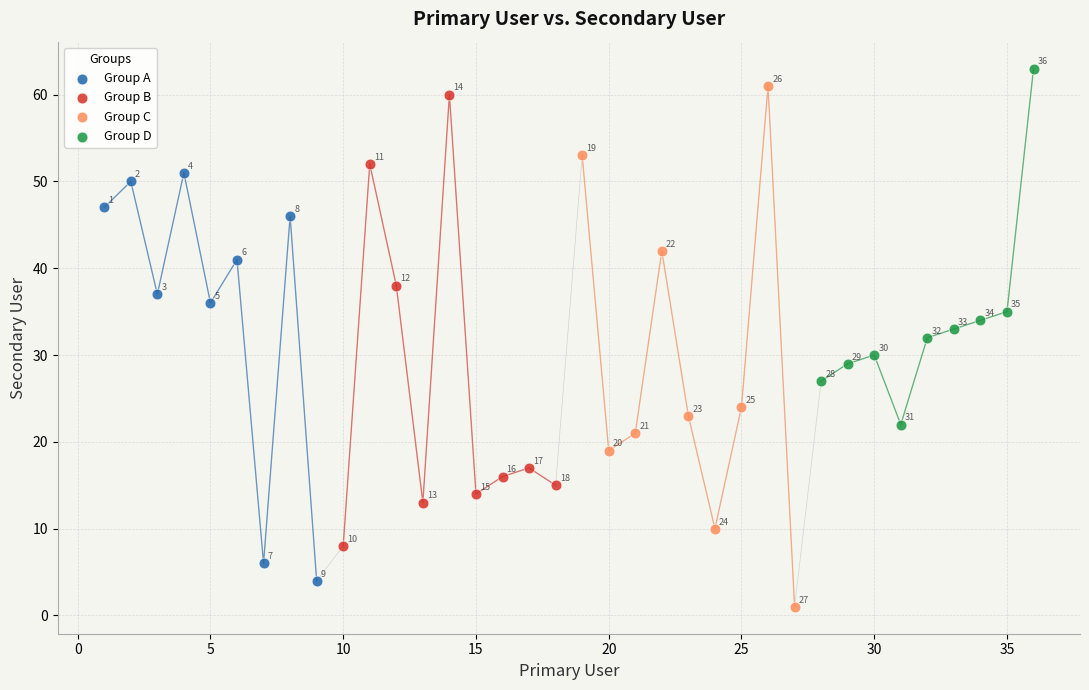

Which series contains the lowest Y value?

Group C